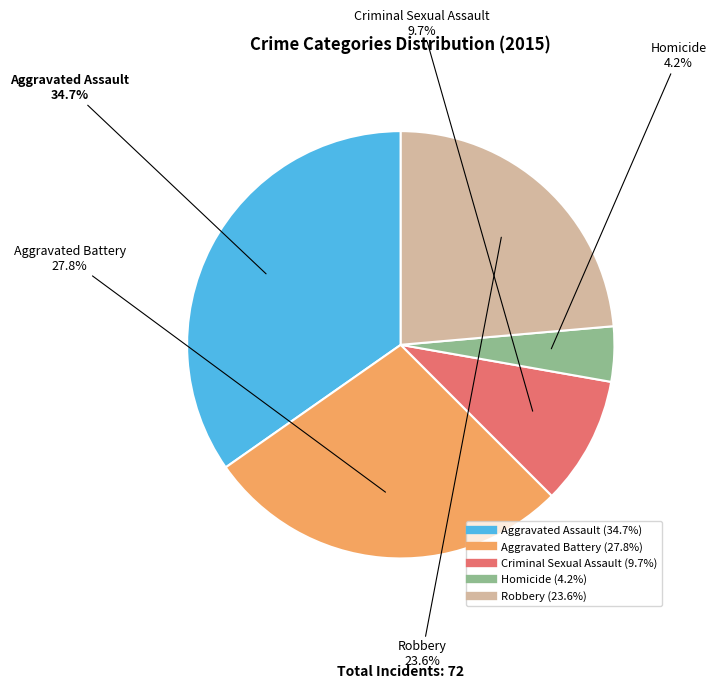

Do Robbery and Criminal Sexual Assault together represent more than half of the pie?

No